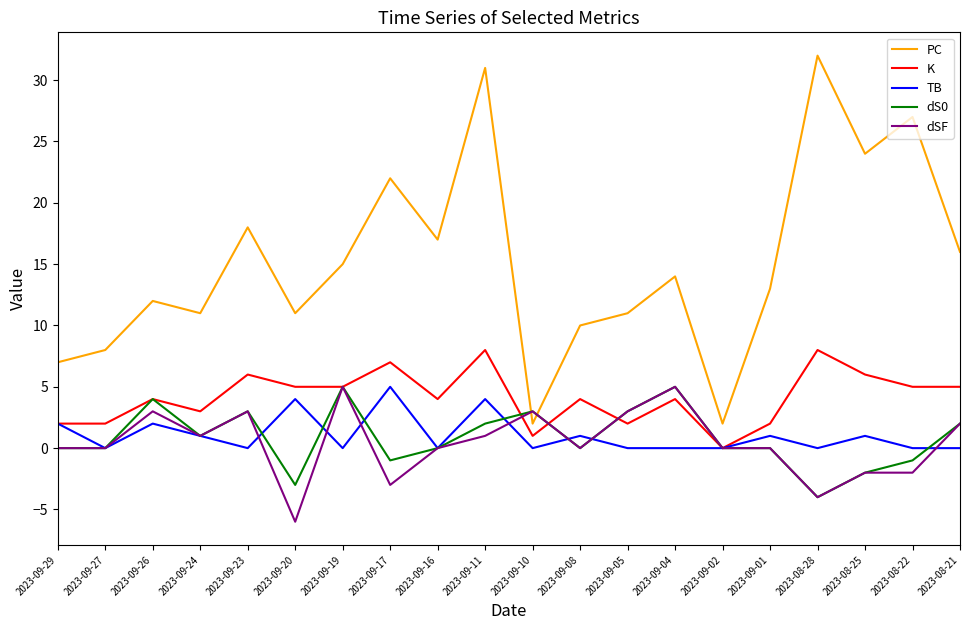

True or false: PC has a value of 17 at 2023-09-08.

False